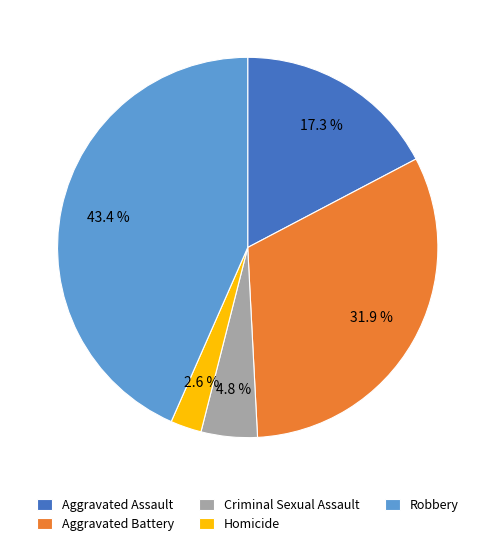

Which has a higher value, Homicide or Aggravated Battery?

Aggravated Battery